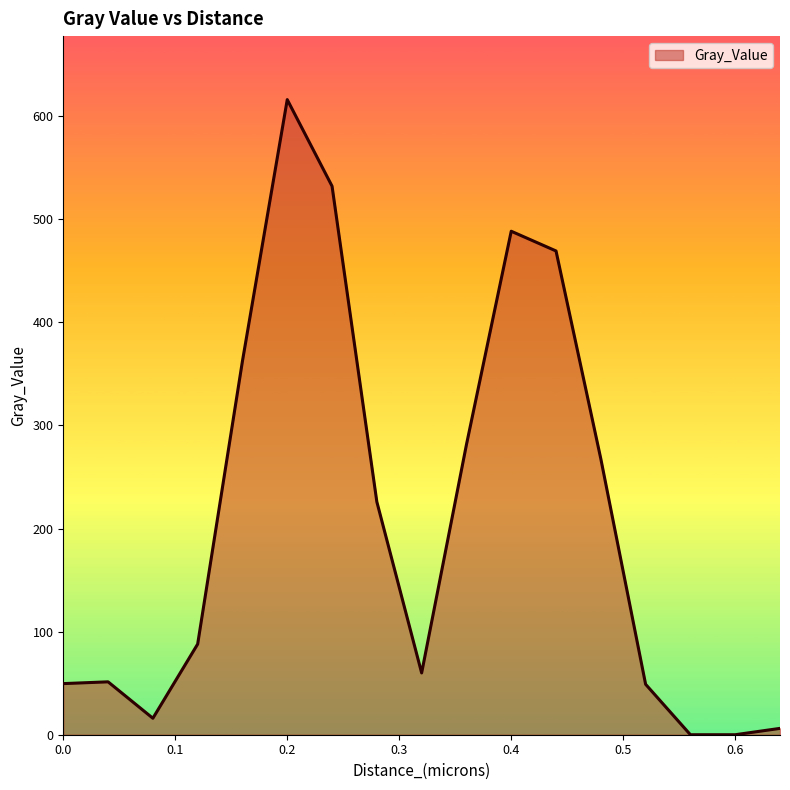

What is the greatest value displayed?

616.1